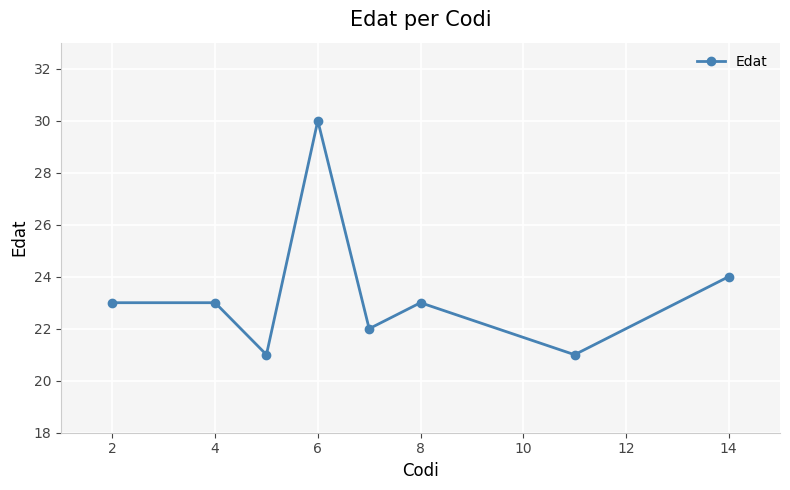

What is the difference between the maximum and minimum values?

9